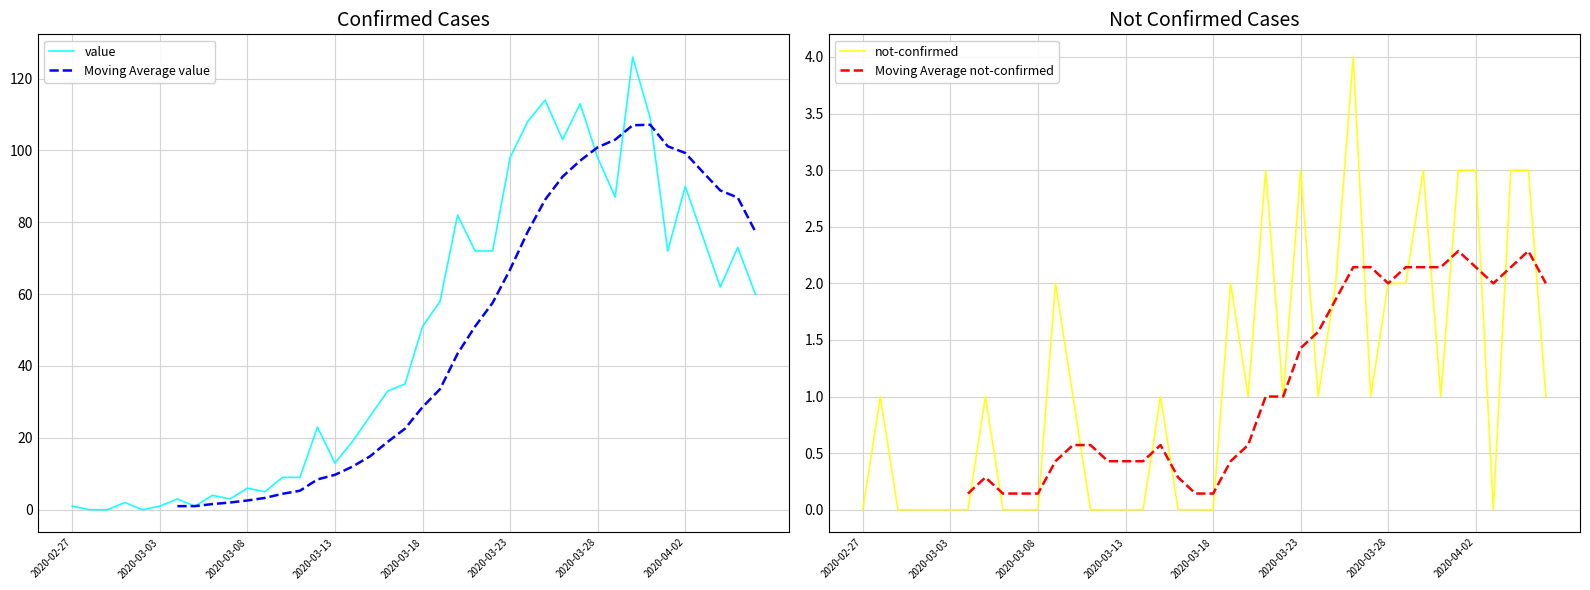

True or false: Moving Average not-confirmed and Moving Average value cross at least once.

False